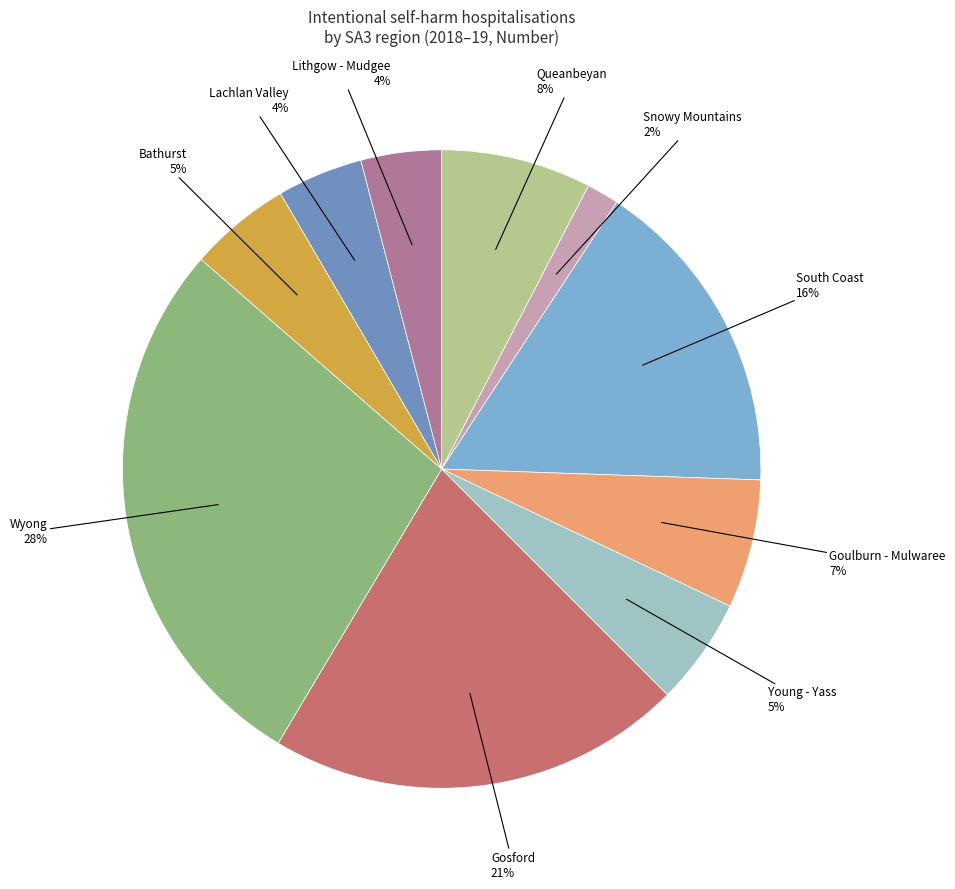

How many segments does this pie chart have?

10